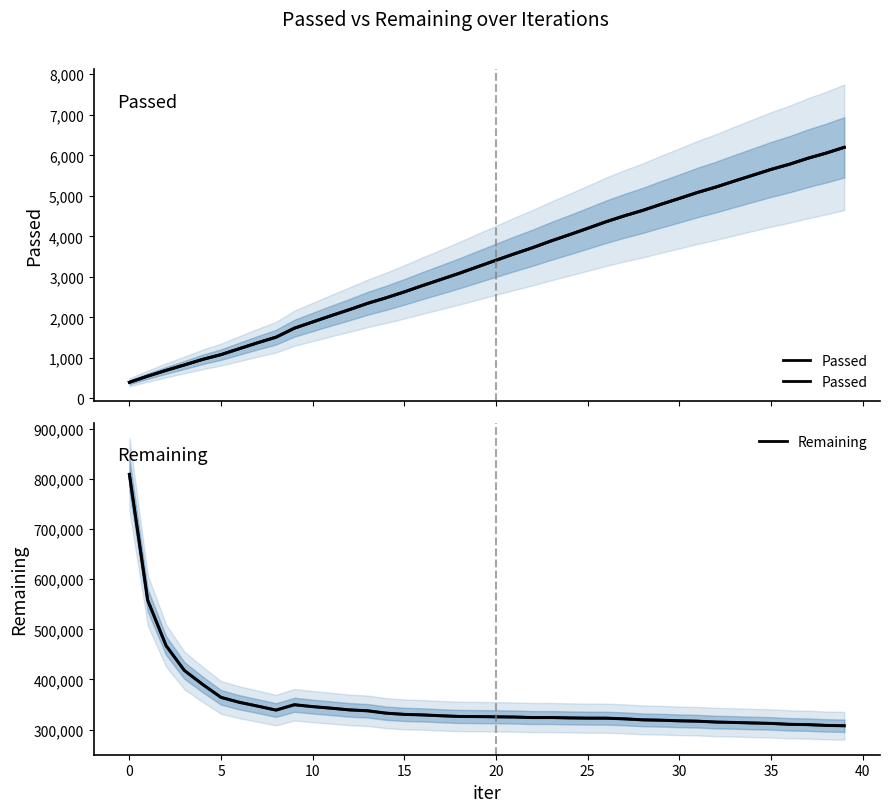

How many values in the Remaining series are below 325845?

20